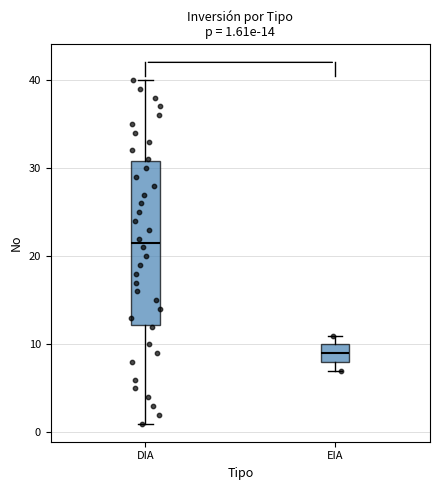

Which box's median line is the lowest?

EIA